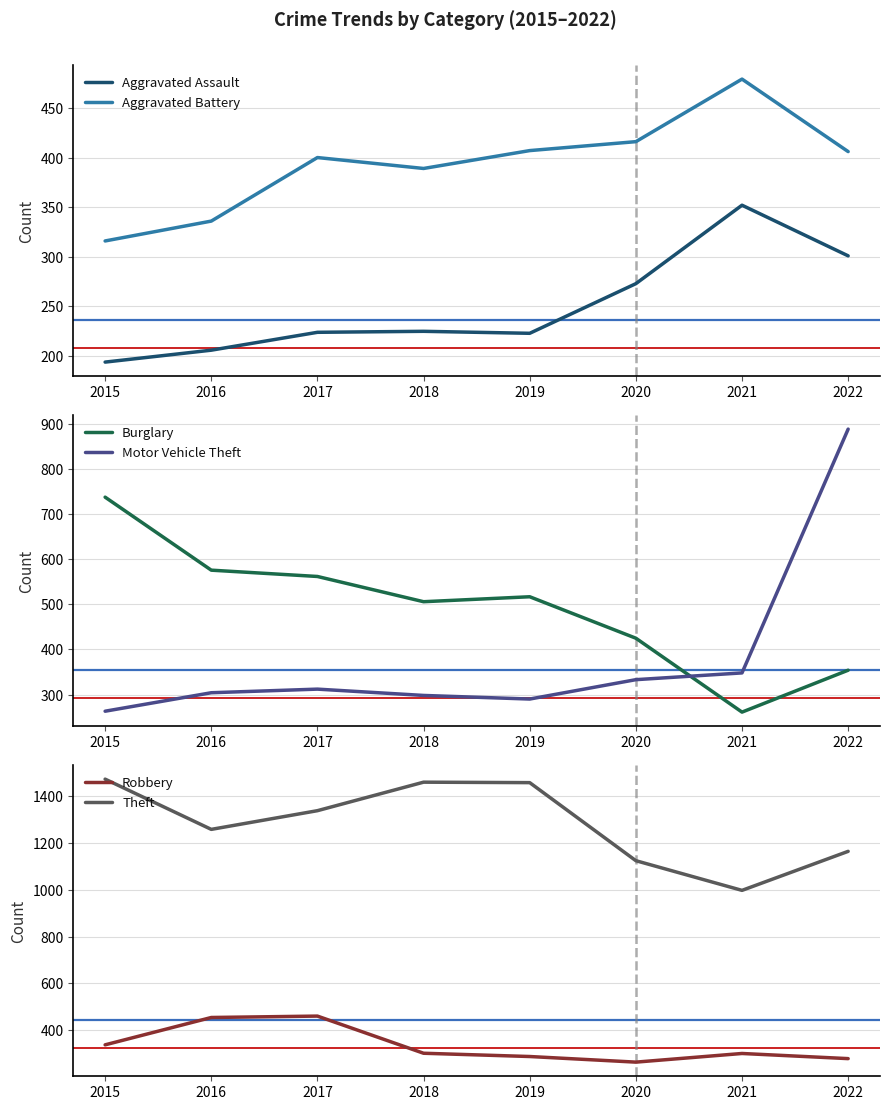

What is the value of the Aggravated Assault point at the 3rd from the left?

224